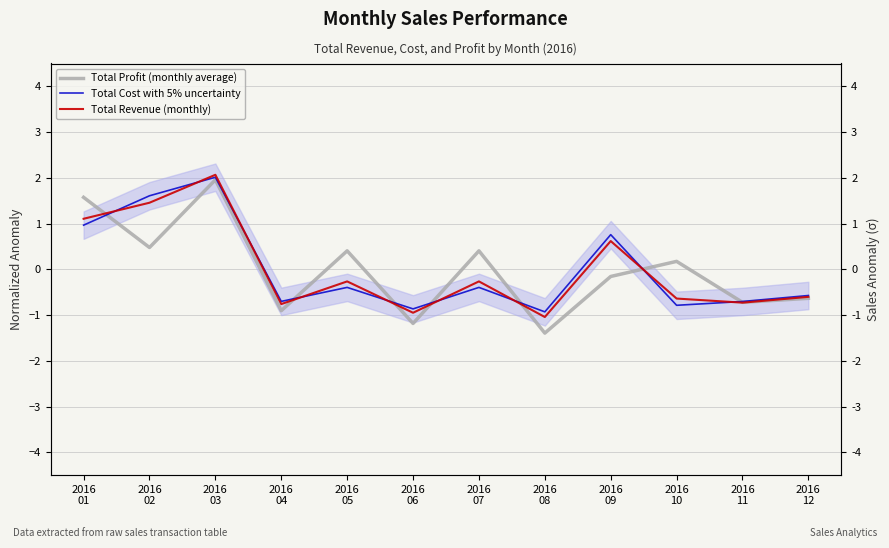

How many values in Total Revenue (monthly) are above zero?

4